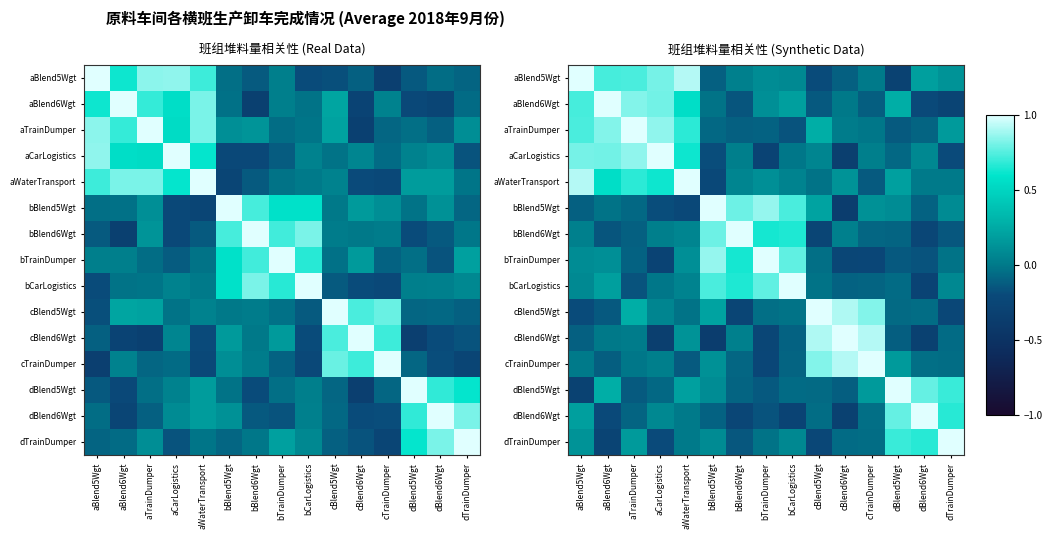

What is the average value of the cBlend6Wgt series?

0.1